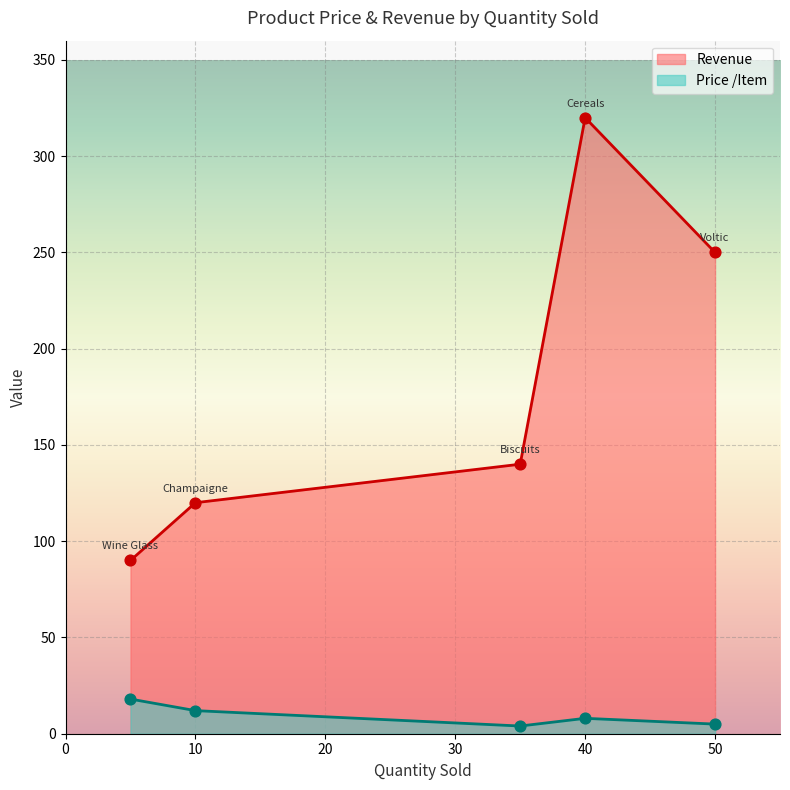

At how many categories does at least one series exceed 26?

5